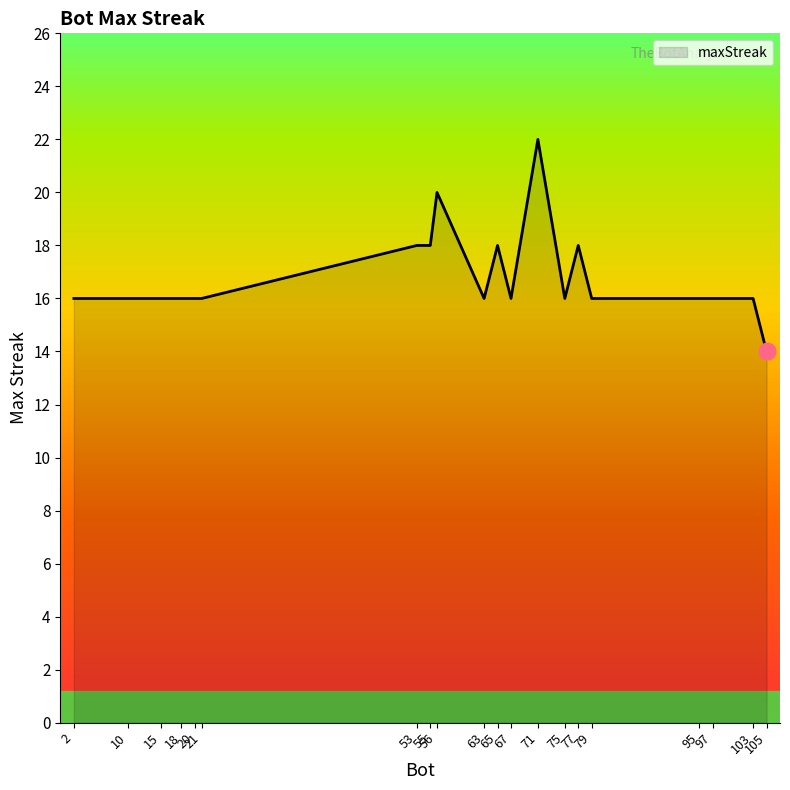

Reading left to right, extract all data points from this chart.

16	16	16	16	16	16	18	18	20	16	18	16	22	16	18	16	16	16	16	14